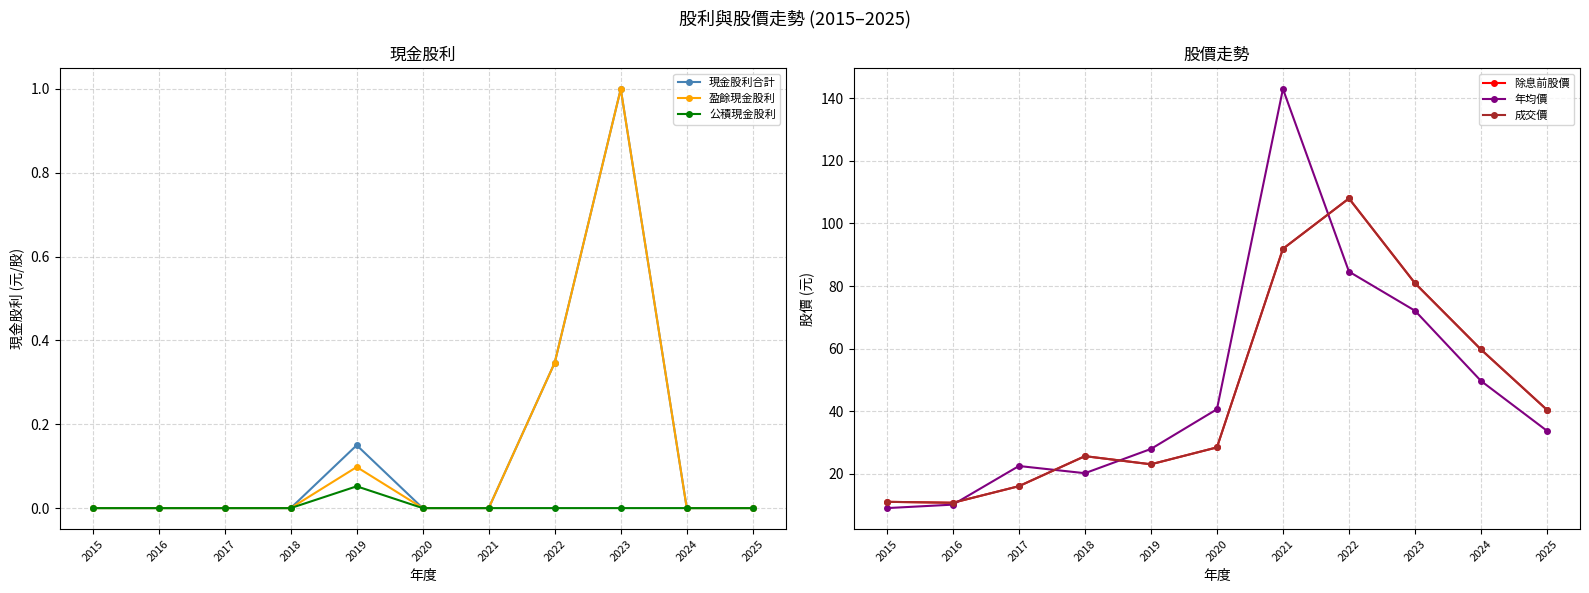

Is this an area chart (filled region under the line)?

No